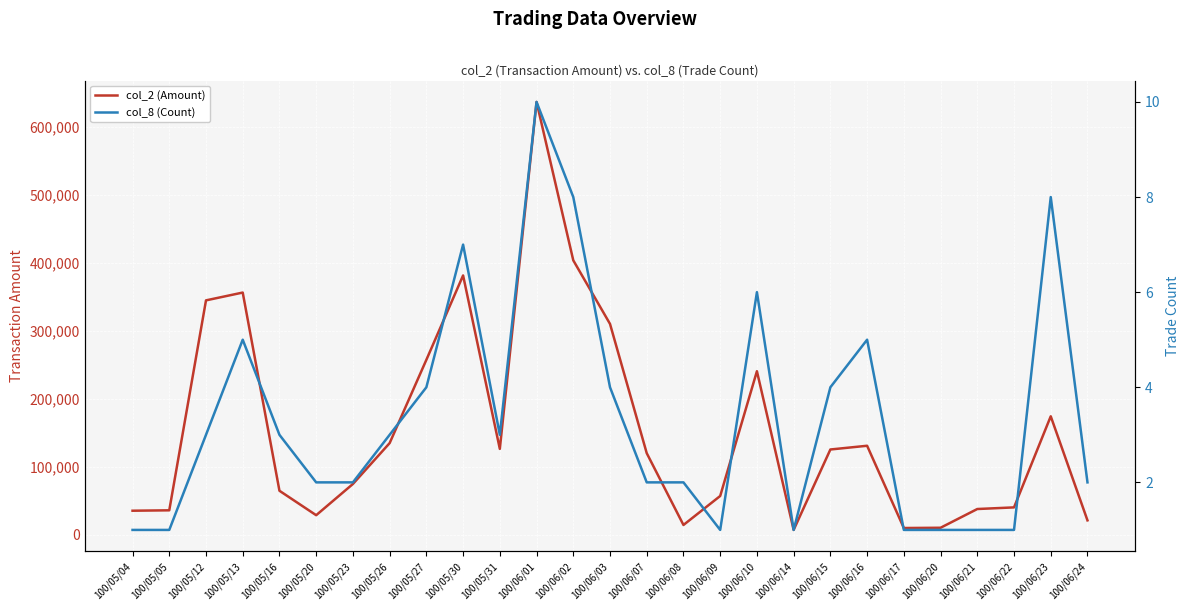

What is the label of the 14th point from the left?

100/06/03